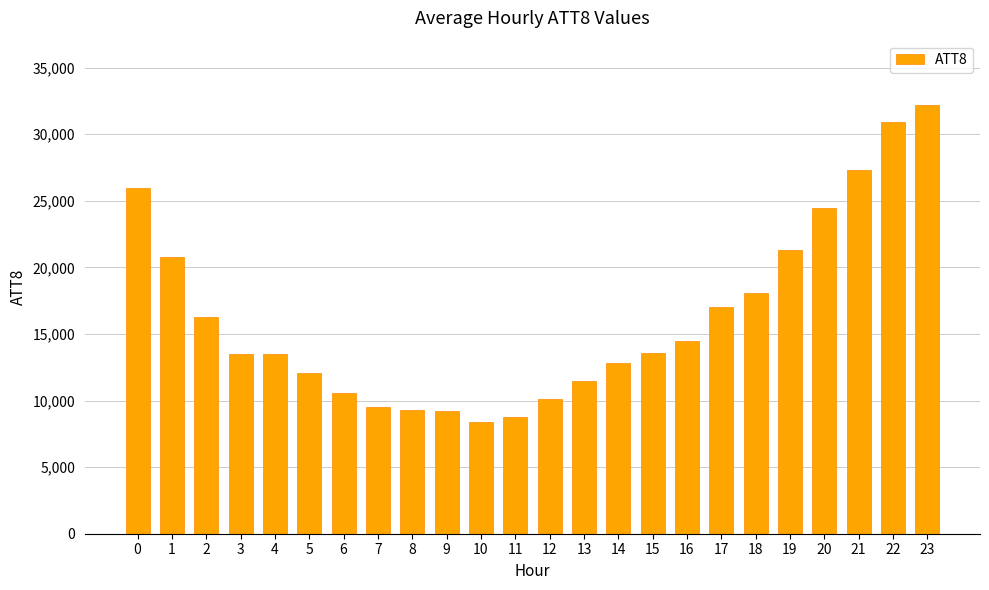

What is the value of the 8th bar from the left?

9500